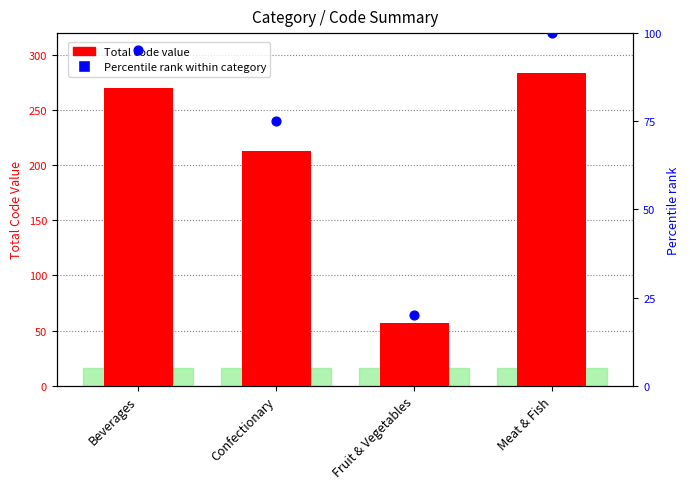

Is the value of Percentile rank within category at Meat & Fish greater than the value of Category Code Sum at Beverages?

No